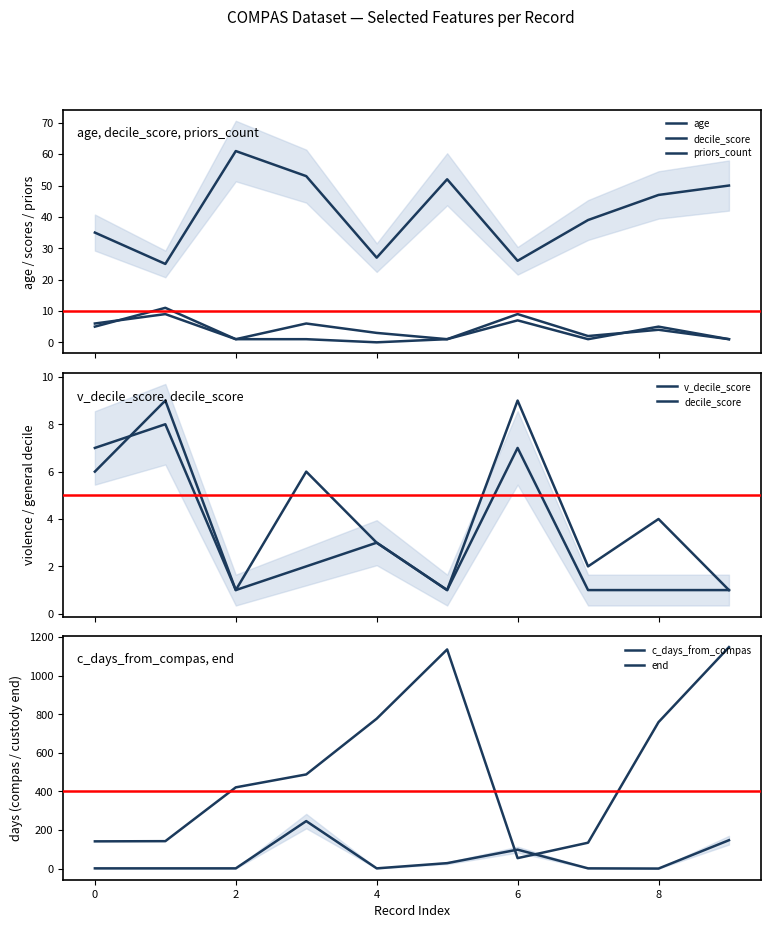

Where is c_days_from_compas nearest to the value 123?

9